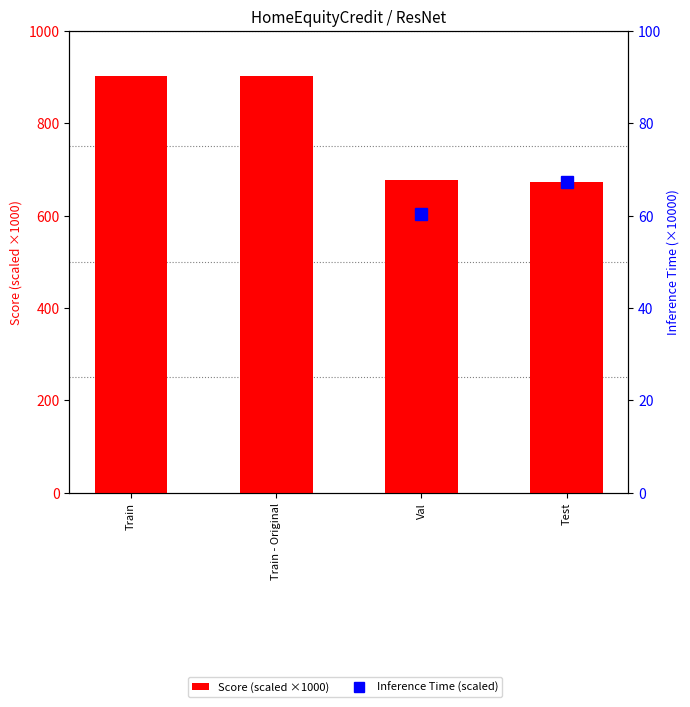

What is the sum of all Inference Time (scaled) values?

346.4